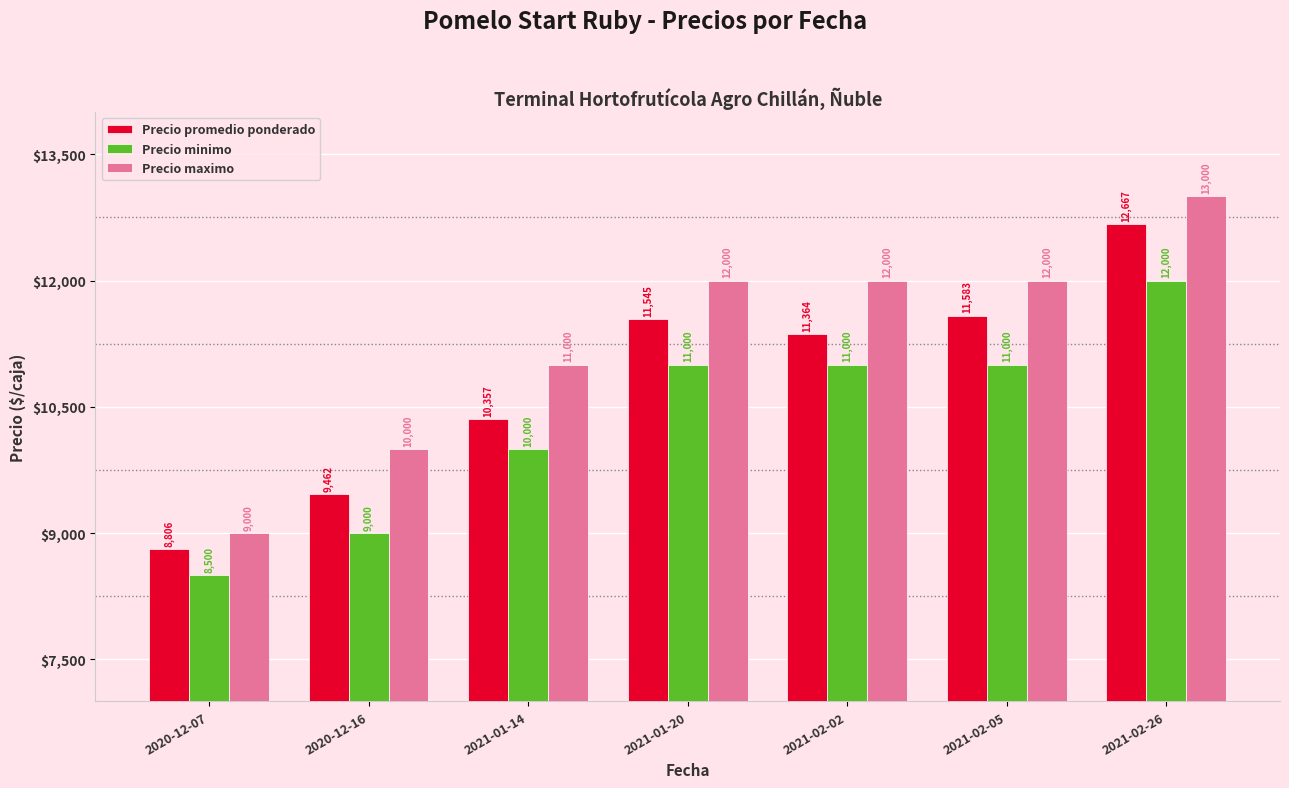

What is the minimum value for Precio promedio ponderado?

8806